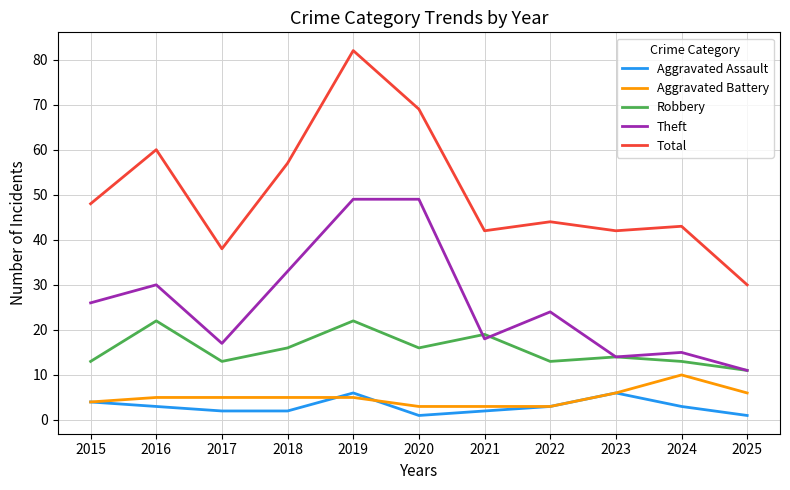

Rank the series by their maximum value, from lowest to highest.

Aggravated Assault, Aggravated Battery, Robbery, Theft, Total